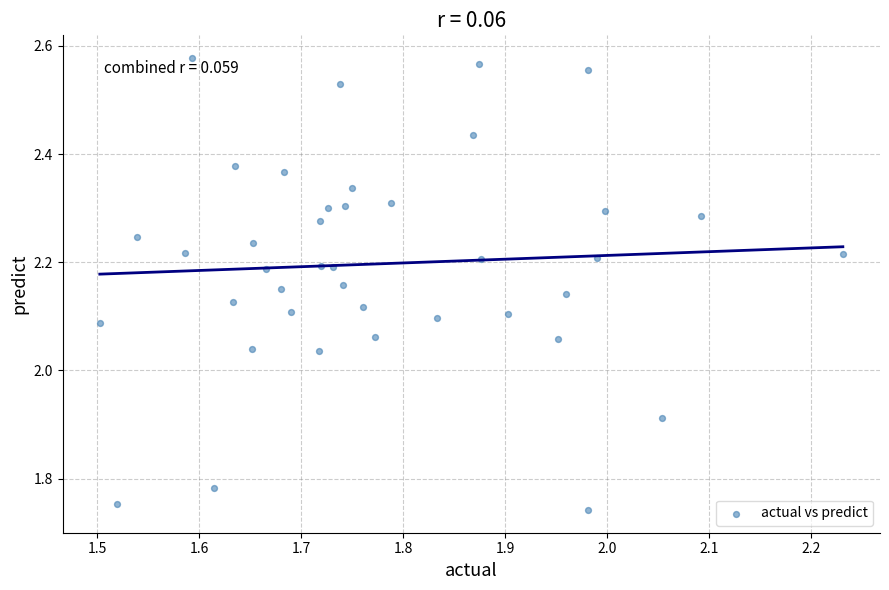

What is the range of X values (max minus min)?

0.7